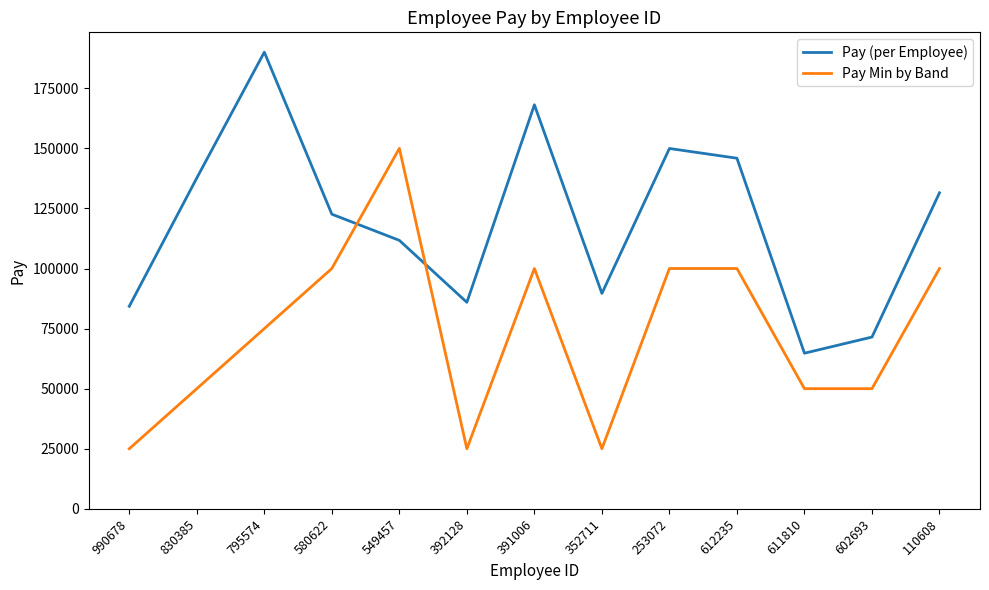

Reading left to right, what are all the values shown in this chart?

Pay (per Employee): 84289	137670	190024	122604	111709	85931	168114	89627	149946	145893	64757	71478	131505
Pay Min by Band: 25000	50000	75000	100000	150000	25000	100000	25000	100000	100000	50000	50000	100000